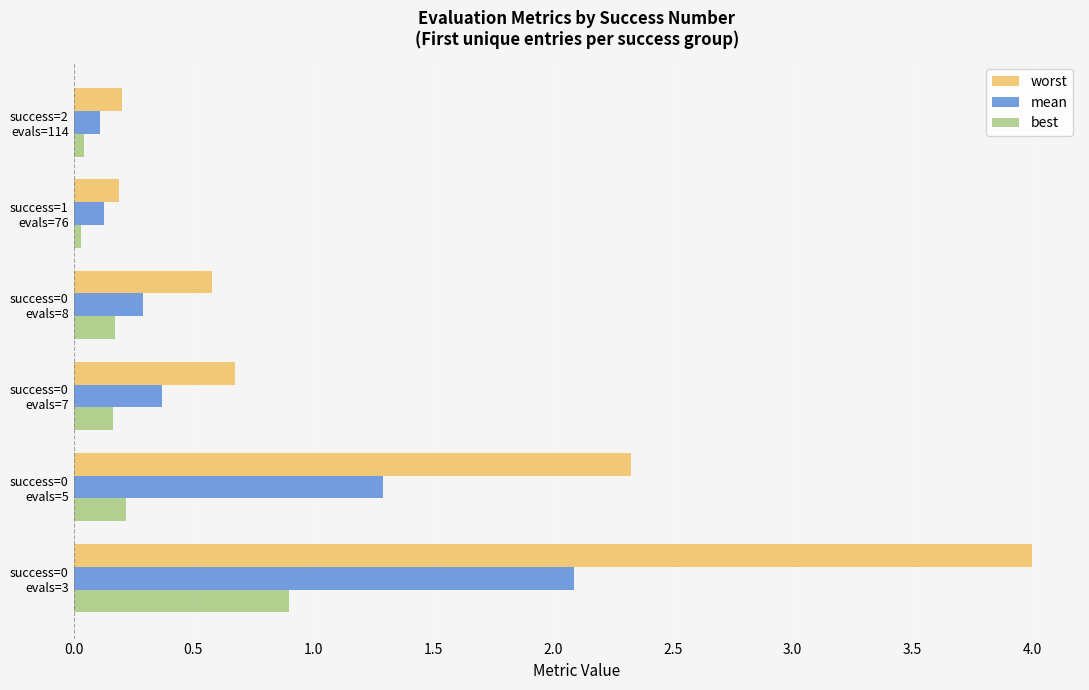

Rank the series by their average value, from highest to lowest.

worst, mean, best